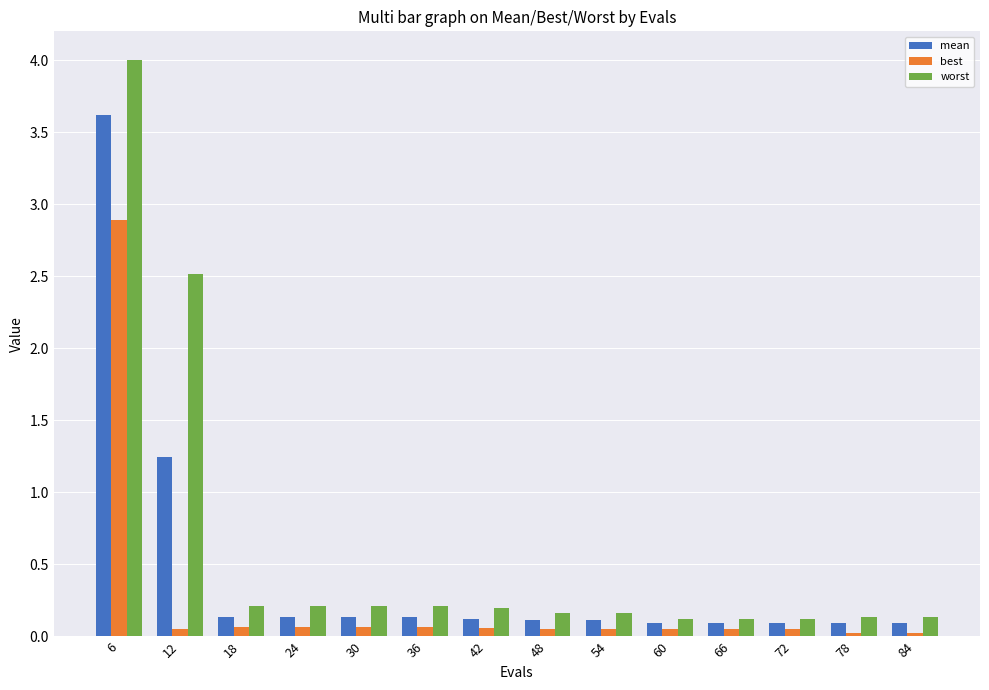

What is the greatest value displayed?

4.0